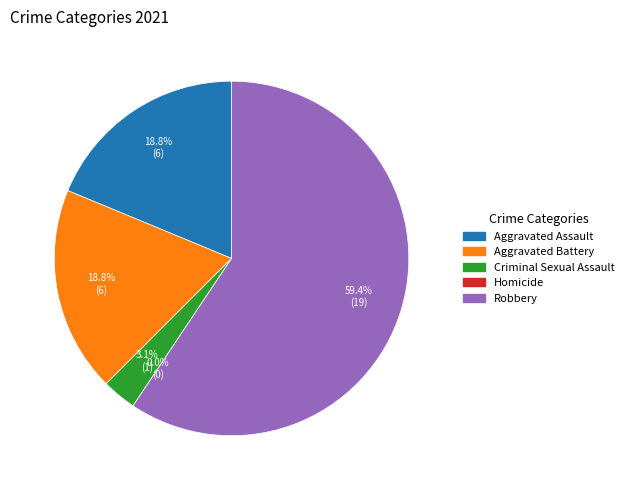

What percentage is NOT represented by Aggravated Assault?

81.2%